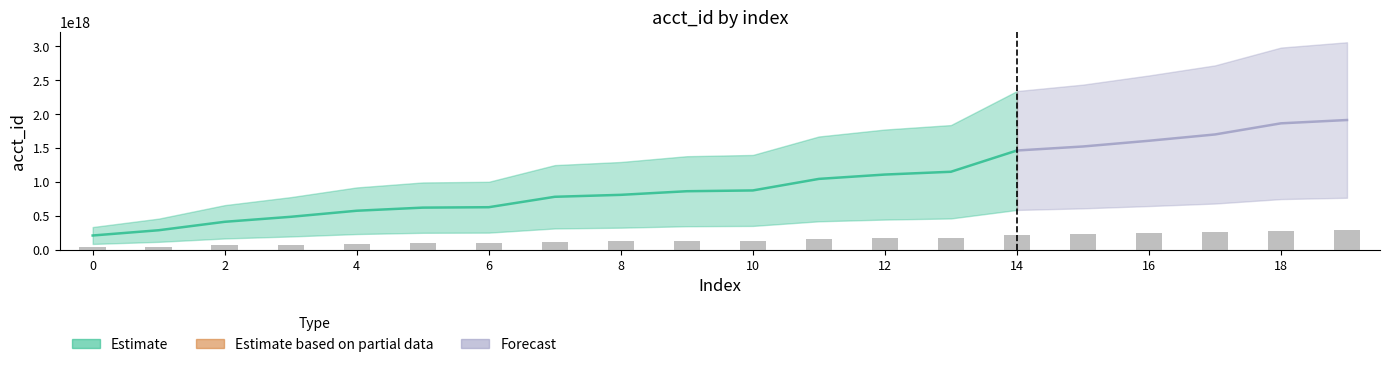

What is the difference between the maximum and minimum values?

255862104456160800